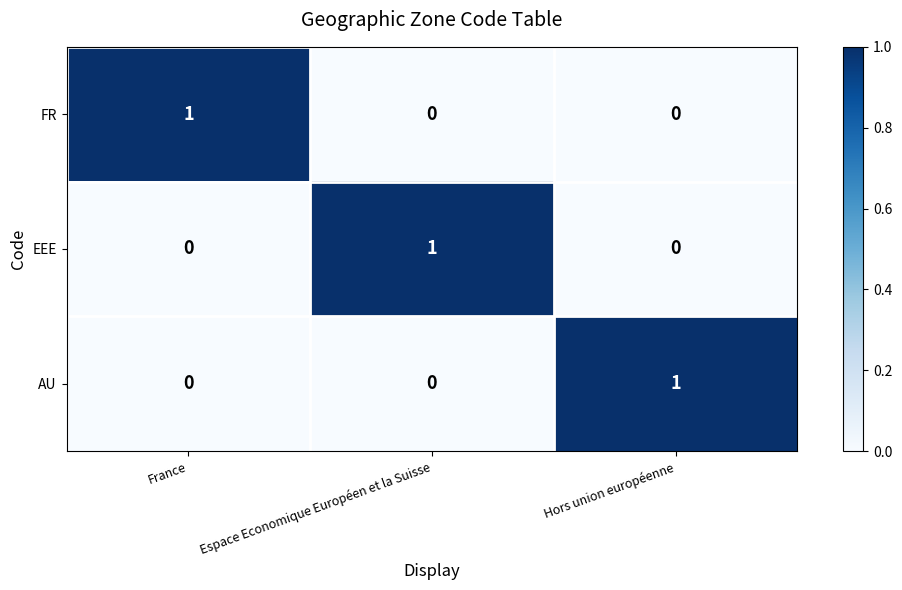

True or false: EEE has a value of -1 at France.

False